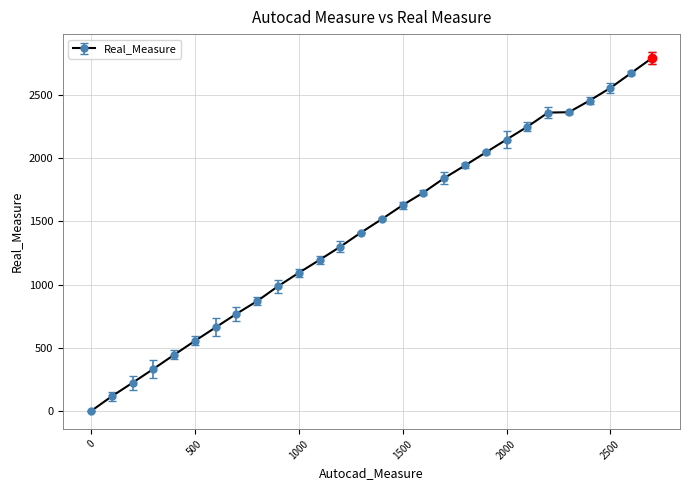

What is the sum of all values?

40257